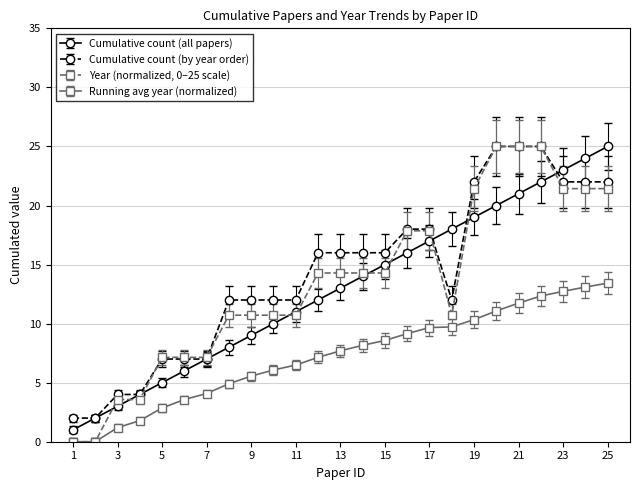

How many categories are shown in the chart?

25